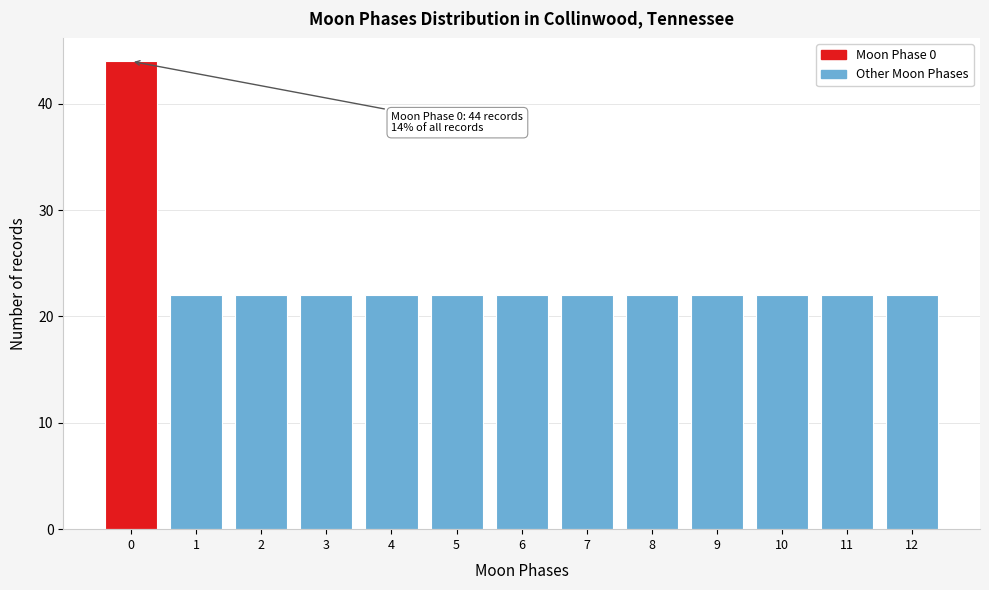

Reading left to right, extract all data points from this chart.

0=44	1=22	2=22	3=22	4=22	5=22	6=22	7=22	8=22	9=22	10=22	11=22	12=22